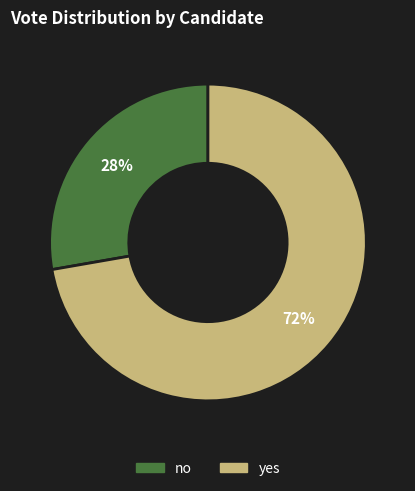

Combined, do yes and no account for over 50%?

Yes